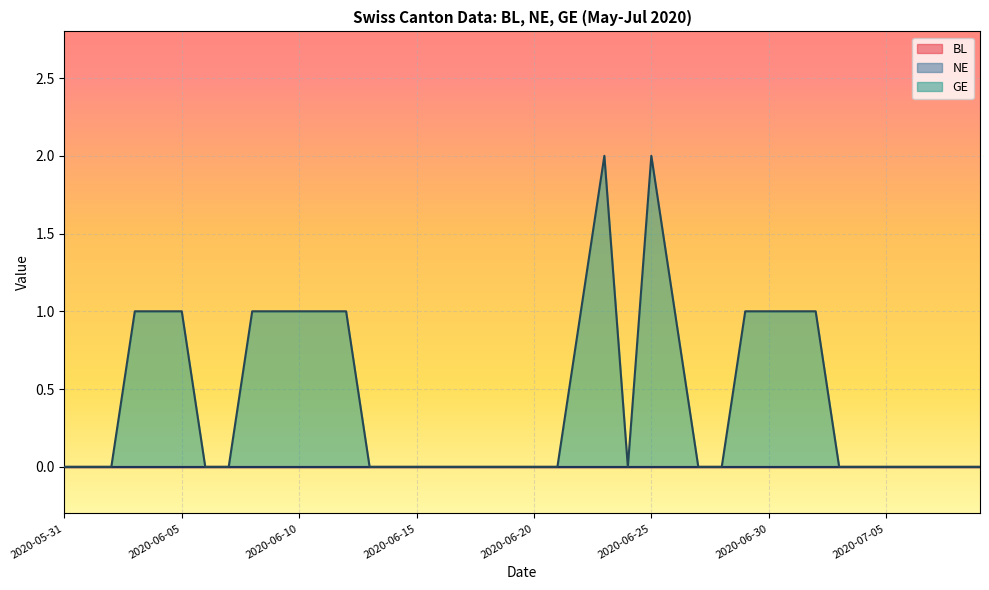

Which label corresponds to the largest value in the chart?

2020-06-23